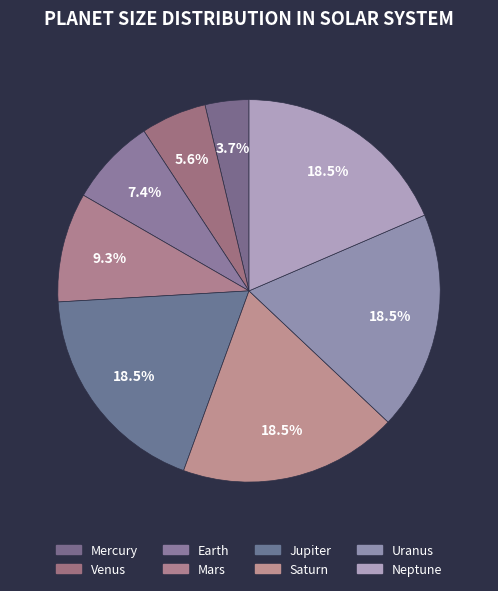

To the nearest percent, what portion does Mars represent?

9%